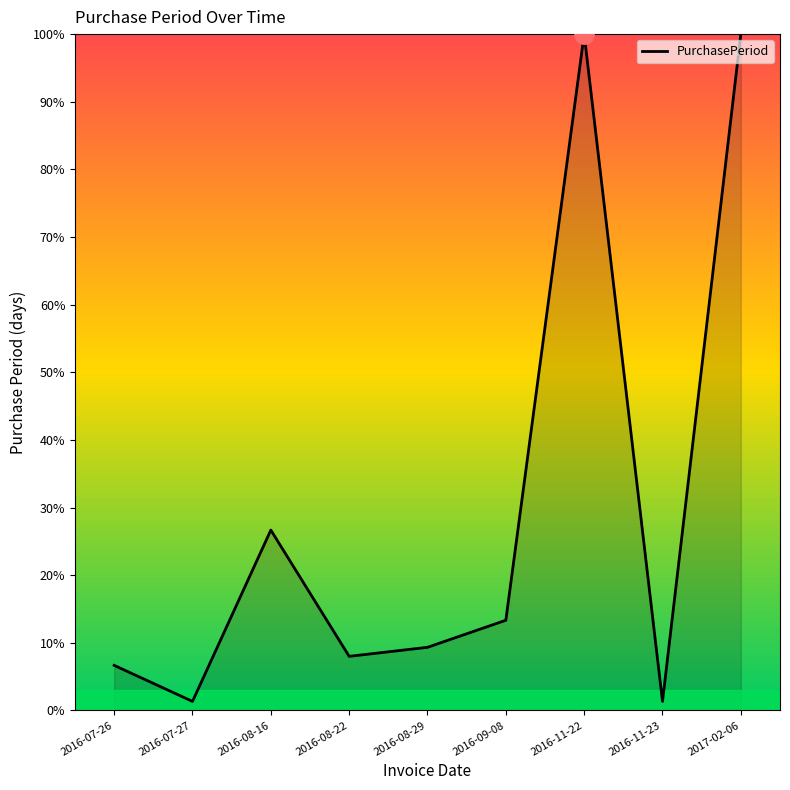

What is the change in value from 2016-08-29 to 2016-09-08?

+4.0